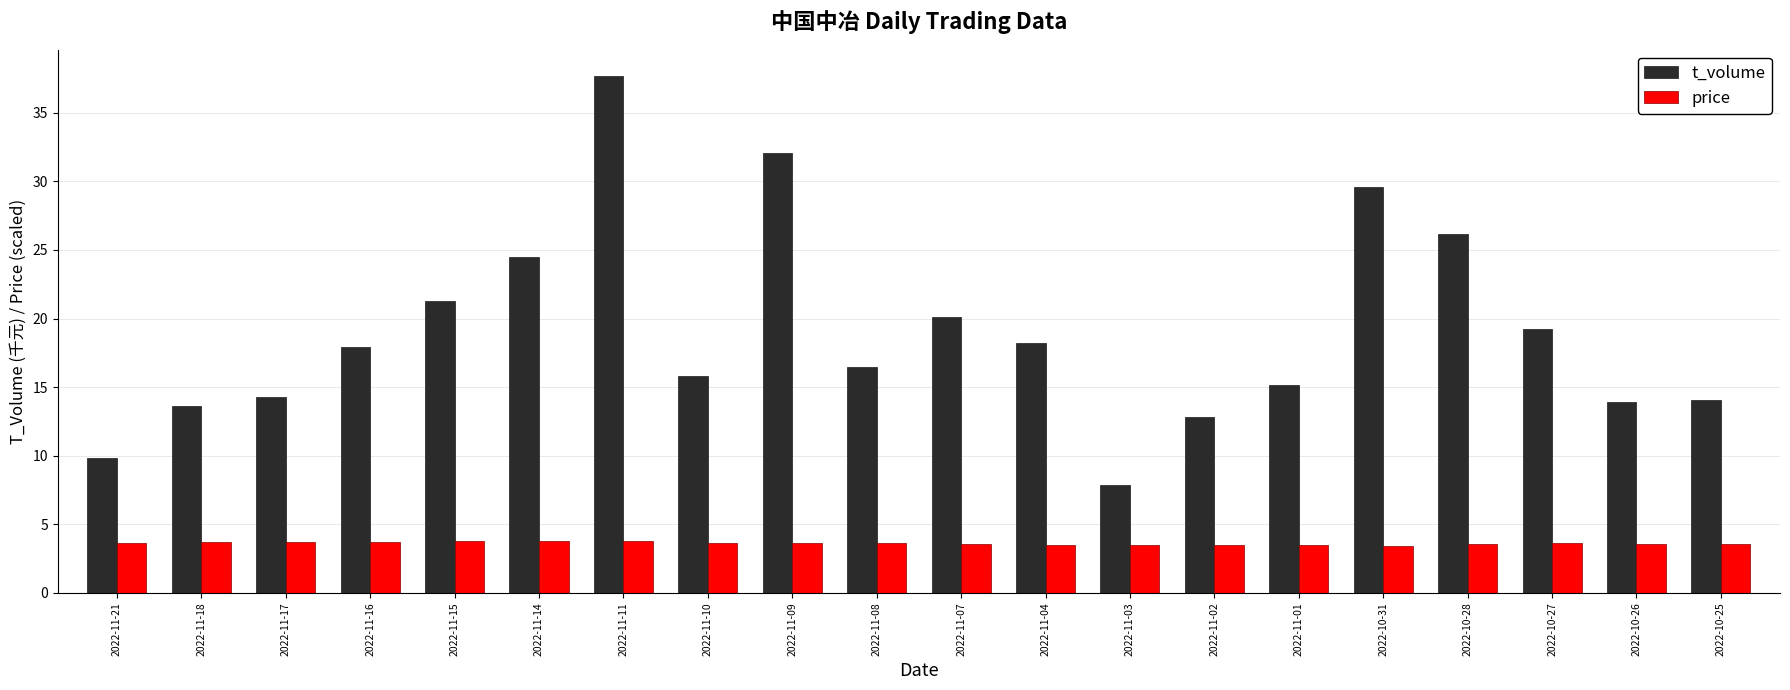

What is the sum of all t_volume values?

380.5